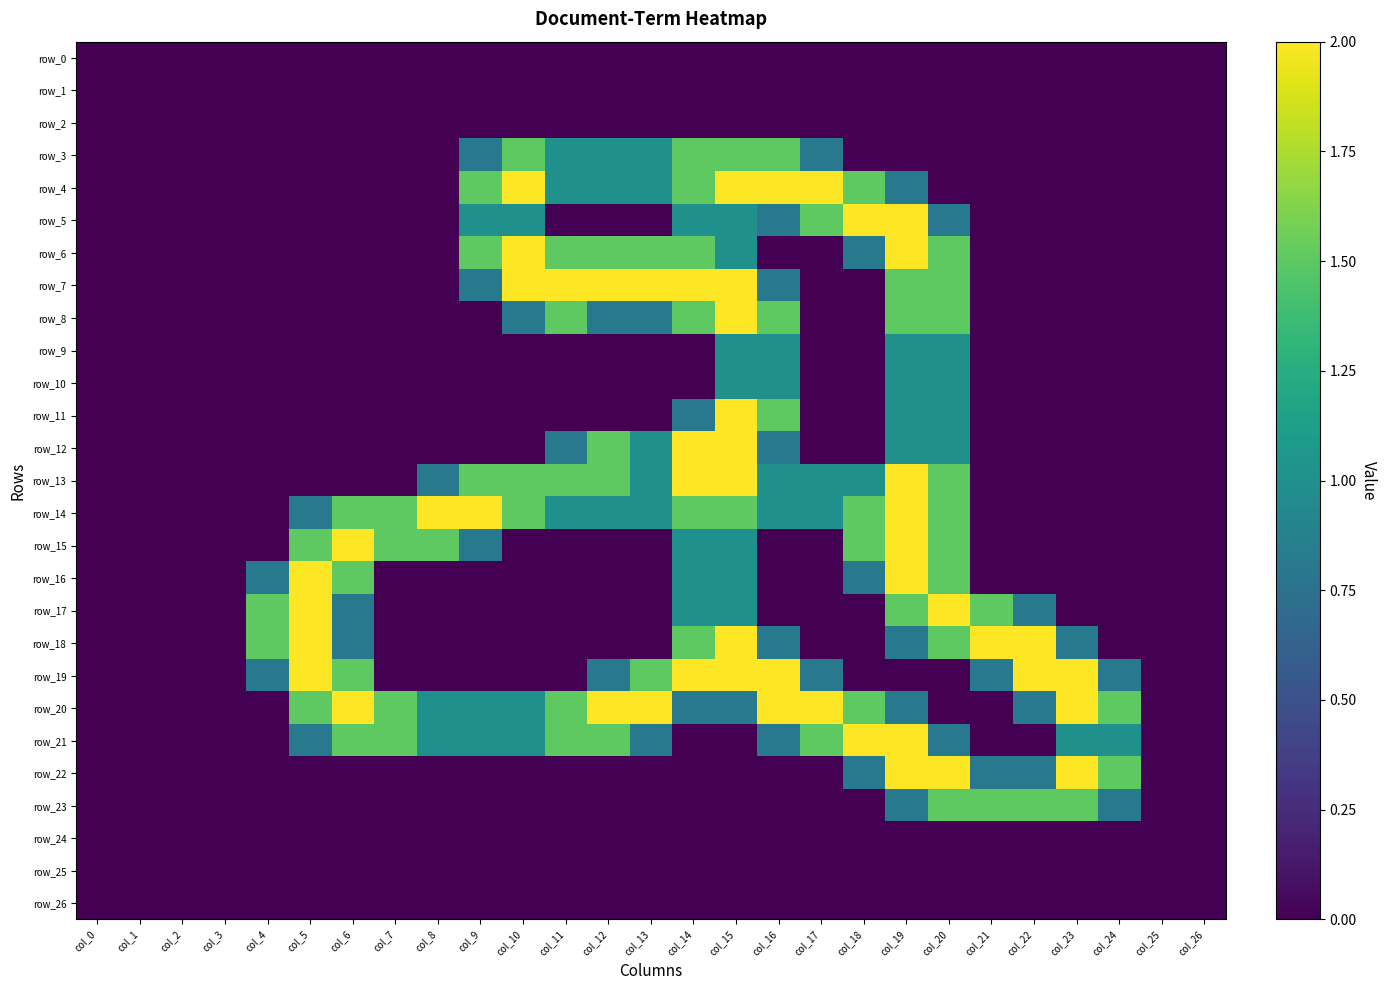

Reading left to right, list all the values displayed in this chart.

row_0: col_0=0.0	col_1=0.0	col_2=0.0	col_3=0.0	col_4=0.0	col_5=0.0	col_6=0.0	col_7=0.0	col_8=0.0	col_9=0.0	col_10=0.0	col_11=0.0	col_12=0.0	col_13=0.0	col_14=0.0	col_15=0.0	col_16=0.0	col_17=0.0	col_18=0.0	col_19=0.0	col_20=0.0	col_21=0.0	col_22=0.0	col_23=0.0	col_24=0.0	col_25=0.0	col_26=0.0
row_1: col_0=0.0	col_1=0.0	col_2=0.0	col_3=0.0	col_4=0.0	col_5=0.0	col_6=0.0	col_7=0.0	col_8=0.0	col_9=0.0	col_10=0.0	col_11=0.0	col_12=0.0	col_13=0.0	col_14=0.0	col_15=0.0	col_16=0.0	col_17=0.0	col_18=0.0	col_19=0.0	col_20=0.0	col_21=0.0	col_22=0.0	col_23=0.0	col_24=0.0	col_25=0.0	col_26=0.0
row_2: col_0=0.0	col_1=0.0	col_2=0.0	col_3=0.0	col_4=0.0	col_5=0.0	col_6=0.0	col_7=0.0	col_8=0.0	col_9=0.0	col_10=0.0	col_11=0.0	col_12=0.0	col_13=0.0	col_14=0.0	col_15=0.0	col_16=0.0	col_17=0.0	col_18=0.0	col_19=0.0	col_20=0.0	col_21=0.0	col_22=0.0	col_23=0.0	col_24=0.0	col_25=0.0	col_26=0.0
row_3: col_0=0.0	col_1=0.0	col_2=0.0	col_3=0.0	col_4=0.0	col_5=0.0	col_6=0.0	col_7=0.0	col_8=0.0	col_9=0.8	col_10=1.5	col_11=1.0	col_12=1.0	col_13=1.0	col_14=1.5	col_15=1.5	col_16=1.5	col_17=0.8	col_18=0.0	col_19=0.0	col_20=0.0	col_21=0.0	col_22=0.0	col_23=0.0	col_24=0.0	col_25=0.0	col_26=0.0
row_4: col_0=0.0	col_1=0.0	col_2=0.0	col_3=0.0	col_4=0.0	col_5=0.0	col_6=0.0	col_7=0.0	col_8=0.0	col_9=1.5	col_10=2.0	col_11=1.0	col_12=1.0	col_13=1.0	col_14=1.5	col_15=2.0	col_16=2.0	col_17=2.0	col_18=1.5	col_19=0.8	col_20=0.0	col_21=0.0	col_22=0.0	col_23=0.0	col_24=0.0	col_25=0.0	col_26=0.0
row_5: col_0=0.0	col_1=0.0	col_2=0.0	col_3=0.0	col_4=0.0	col_5=0.0	col_6=0.0	col_7=0.0	col_8=0.0	col_9=1.0	col_10=1.0	col_11=0.0	col_12=0.0	col_13=0.0	col_14=1.0	col_15=1.0	col_16=0.8	col_17=1.5	col_18=2.0	col_19=2.0	col_20=0.8	col_21=0.0	col_22=0.0	col_23=0.0	col_24=0.0	col_25=0.0	col_26=0.0
row_6: col_0=0.0	col_1=0.0	col_2=0.0	col_3=0.0	col_4=0.0	col_5=0.0	col_6=0.0	col_7=0.0	col_8=0.0	col_9=1.5	col_10=2.0	col_11=1.5	col_12=1.5	col_13=1.5	col_14=1.5	col_15=1.0	col_16=0.0	col_17=0.0	col_18=0.8	col_19=2.0	col_20=1.5	col_21=0.0	col_22=0.0	col_23=0.0	col_24=0.0	col_25=0.0	col_26=0.0
row_7: col_0=0.0	col_1=0.0	col_2=0.0	col_3=0.0	col_4=0.0	col_5=0.0	col_6=0.0	col_7=0.0	col_8=0.0	col_9=0.8	col_10=2.0	col_11=2.0	col_12=2.0	col_13=2.0	col_14=2.0	col_15=2.0	col_16=0.8	col_17=0.0	col_18=0.0	col_19=1.5	col_20=1.5	col_21=0.0	col_22=0.0	col_23=0.0	col_24=0.0	col_25=0.0	col_26=0.0
row_8: col_0=0.0	col_1=0.0	col_2=0.0	col_3=0.0	col_4=0.0	col_5=0.0	col_6=0.0	col_7=0.0	col_8=0.0	col_9=0.0	col_10=0.8	col_11=1.5	col_12=0.8	col_13=0.8	col_14=1.5	col_15=2.0	col_16=1.5	col_17=0.0	col_18=0.0	col_19=1.5	col_20=1.5	col_21=0.0	col_22=0.0	col_23=0.0	col_24=0.0	col_25=0.0	col_26=0.0
row_9: col_0=0.0	col_1=0.0	col_2=0.0	col_3=0.0	col_4=0.0	col_5=0.0	col_6=0.0	col_7=0.0	col_8=0.0	col_9=0.0	col_10=0.0	col_11=0.0	col_12=0.0	col_13=0.0	col_14=0.0	col_15=1.0	col_16=1.0	col_17=0.0	col_18=0.0	col_19=1.0	col_20=1.0	col_21=0.0	col_22=0.0	col_23=0.0	col_24=0.0	col_25=0.0	col_26=0.0
row_10: col_0=0.0	col_1=0.0	col_2=0.0	col_3=0.0	col_4=0.0	col_5=0.0	col_6=0.0	col_7=0.0	col_8=0.0	col_9=0.0	col_10=0.0	col_11=0.0	col_12=0.0	col_13=0.0	col_14=0.0	col_15=1.0	col_16=1.0	col_17=0.0	col_18=0.0	col_19=1.0	col_20=1.0	col_21=0.0	col_22=0.0	col_23=0.0	col_24=0.0	col_25=0.0	col_26=0.0
row_11: col_0=0.0	col_1=0.0	col_2=0.0	col_3=0.0	col_4=0.0	col_5=0.0	col_6=0.0	col_7=0.0	col_8=0.0	col_9=0.0	col_10=0.0	col_11=0.0	col_12=0.0	col_13=0.0	col_14=0.8	col_15=2.0	col_16=1.5	col_17=0.0	col_18=0.0	col_19=1.0	col_20=1.0	col_21=0.0	col_22=0.0	col_23=0.0	col_24=0.0	col_25=0.0	col_26=0.0
row_12: col_0=0.0	col_1=0.0	col_2=0.0	col_3=0.0	col_4=0.0	col_5=0.0	col_6=0.0	col_7=0.0	col_8=0.0	col_9=0.0	col_10=0.0	col_11=0.8	col_12=1.5	col_13=1.0	col_14=2.0	col_15=2.0	col_16=0.8	col_17=0.0	col_18=0.0	col_19=1.0	col_20=1.0	col_21=0.0	col_22=0.0	col_23=0.0	col_24=0.0	col_25=0.0	col_26=0.0
row_13: col_0=0.0	col_1=0.0	col_2=0.0	col_3=0.0	col_4=0.0	col_5=0.0	col_6=0.0	col_7=0.0	col_8=0.8	col_9=1.5	col_10=1.5	col_11=1.5	col_12=1.5	col_13=1.0	col_14=2.0	col_15=2.0	col_16=1.0	col_17=1.0	col_18=1.0	col_19=2.0	col_20=1.5	col_21=0.0	col_22=0.0	col_23=0.0	col_24=0.0	col_25=0.0	col_26=0.0
row_14: col_0=0.0	col_1=0.0	col_2=0.0	col_3=0.0	col_4=0.0	col_5=0.8	col_6=1.5	col_7=1.5	col_8=2.0	col_9=2.0	col_10=1.5	col_11=1.0	col_12=1.0	col_13=1.0	col_14=1.5	col_15=1.5	col_16=1.0	col_17=1.0	col_18=1.5	col_19=2.0	col_20=1.5	col_21=0.0	col_22=0.0	col_23=0.0	col_24=0.0	col_25=0.0	col_26=0.0
row_15: col_0=0.0	col_1=0.0	col_2=0.0	col_3=0.0	col_4=0.0	col_5=1.5	col_6=2.0	col_7=1.5	col_8=1.5	col_9=0.8	col_10=0.0	col_11=0.0	col_12=0.0	col_13=0.0	col_14=1.0	col_15=1.0	col_16=0.0	col_17=0.0	col_18=1.5	col_19=2.0	col_20=1.5	col_21=0.0	col_22=0.0	col_23=0.0	col_24=0.0	col_25=0.0	col_26=0.0
row_16: col_0=0.0	col_1=0.0	col_2=0.0	col_3=0.0	col_4=0.8	col_5=2.0	col_6=1.5	col_7=0.0	col_8=0.0	col_9=0.0	col_10=0.0	col_11=0.0	col_12=0.0	col_13=0.0	col_14=1.0	col_15=1.0	col_16=0.0	col_17=0.0	col_18=0.8	col_19=2.0	col_20=1.5	col_21=0.0	col_22=0.0	col_23=0.0	col_24=0.0	col_25=0.0	col_26=0.0
row_17: col_0=0.0	col_1=0.0	col_2=0.0	col_3=0.0	col_4=1.5	col_5=2.0	col_6=0.8	col_7=0.0	col_8=0.0	col_9=0.0	col_10=0.0	col_11=0.0	col_12=0.0	col_13=0.0	col_14=1.0	col_15=1.0	col_16=0.0	col_17=0.0	col_18=0.0	col_19=1.5	col_20=2.0	col_21=1.5	col_22=0.8	col_23=0.0	col_24=0.0	col_25=0.0	col_26=0.0
row_18: col_0=0.0	col_1=0.0	col_2=0.0	col_3=0.0	col_4=1.5	col_5=2.0	col_6=0.8	col_7=0.0	col_8=0.0	col_9=0.0	col_10=0.0	col_11=0.0	col_12=0.0	col_13=0.0	col_14=1.5	col_15=2.0	col_16=0.8	col_17=0.0	col_18=0.0	col_19=0.8	col_20=1.5	col_21=2.0	col_22=2.0	col_23=0.8	col_24=0.0	col_25=0.0	col_26=0.0
row_19: col_0=0.0	col_1=0.0	col_2=0.0	col_3=0.0	col_4=0.8	col_5=2.0	col_6=1.5	col_7=0.0	col_8=0.0	col_9=0.0	col_10=0.0	col_11=0.0	col_12=0.8	col_13=1.5	col_14=2.0	col_15=2.0	col_16=2.0	col_17=0.8	col_18=0.0	col_19=0.0	col_20=0.0	col_21=0.8	col_22=2.0	col_23=2.0	col_24=0.8	col_25=0.0	col_26=0.0
row_20: col_0=0.0	col_1=0.0	col_2=0.0	col_3=0.0	col_4=0.0	col_5=1.5	col_6=2.0	col_7=1.5	col_8=1.0	col_9=1.0	col_10=1.0	col_11=1.5	col_12=2.0	col_13=2.0	col_14=0.8	col_15=0.8	col_16=2.0	col_17=2.0	col_18=1.5	col_19=0.8	col_20=0.0	col_21=0.0	col_22=0.8	col_23=2.0	col_24=1.5	col_25=0.0	col_26=0.0
row_21: col_0=0.0	col_1=0.0	col_2=0.0	col_3=0.0	col_4=0.0	col_5=0.8	col_6=1.5	col_7=1.5	col_8=1.0	col_9=1.0	col_10=1.0	col_11=1.5	col_12=1.5	col_13=0.8	col_14=0.0	col_15=0.0	col_16=0.8	col_17=1.5	col_18=2.0	col_19=2.0	col_20=0.8	col_21=0.0	col_22=0.0	col_23=1.0	col_24=1.0	col_25=0.0	col_26=0.0
row_22: col_0=0.0	col_1=0.0	col_2=0.0	col_3=0.0	col_4=0.0	col_5=0.0	col_6=0.0	col_7=0.0	col_8=0.0	col_9=0.0	col_10=0.0	col_11=0.0	col_12=0.0	col_13=0.0	col_14=0.0	col_15=0.0	col_16=0.0	col_17=0.0	col_18=0.8	col_19=2.0	col_20=2.0	col_21=0.8	col_22=0.8	col_23=2.0	col_24=1.5	col_25=0.0	col_26=0.0
row_23: col_0=0.0	col_1=0.0	col_2=0.0	col_3=0.0	col_4=0.0	col_5=0.0	col_6=0.0	col_7=0.0	col_8=0.0	col_9=0.0	col_10=0.0	col_11=0.0	col_12=0.0	col_13=0.0	col_14=0.0	col_15=0.0	col_16=0.0	col_17=0.0	col_18=0.0	col_19=0.8	col_20=1.5	col_21=1.5	col_22=1.5	col_23=1.5	col_24=0.8	col_25=0.0	col_26=0.0
row_24: col_0=0.0	col_1=0.0	col_2=0.0	col_3=0.0	col_4=0.0	col_5=0.0	col_6=0.0	col_7=0.0	col_8=0.0	col_9=0.0	col_10=0.0	col_11=0.0	col_12=0.0	col_13=0.0	col_14=0.0	col_15=0.0	col_16=0.0	col_17=0.0	col_18=0.0	col_19=0.0	col_20=0.0	col_21=0.0	col_22=0.0	col_23=0.0	col_24=0.0	col_25=0.0	col_26=0.0
row_25: col_0=0.0	col_1=0.0	col_2=0.0	col_3=0.0	col_4=0.0	col_5=0.0	col_6=0.0	col_7=0.0	col_8=0.0	col_9=0.0	col_10=0.0	col_11=0.0	col_12=0.0	col_13=0.0	col_14=0.0	col_15=0.0	col_16=0.0	col_17=0.0	col_18=0.0	col_19=0.0	col_20=0.0	col_21=0.0	col_22=0.0	col_23=0.0	col_24=0.0	col_25=0.0	col_26=0.0
row_26: col_0=0.0	col_1=0.0	col_2=0.0	col_3=0.0	col_4=0.0	col_5=0.0	col_6=0.0	col_7=0.0	col_8=0.0	col_9=0.0	col_10=0.0	col_11=0.0	col_12=0.0	col_13=0.0	col_14=0.0	col_15=0.0	col_16=0.0	col_17=0.0	col_18=0.0	col_19=0.0	col_20=0.0	col_21=0.0	col_22=0.0	col_23=0.0	col_24=0.0	col_25=0.0	col_26=0.0